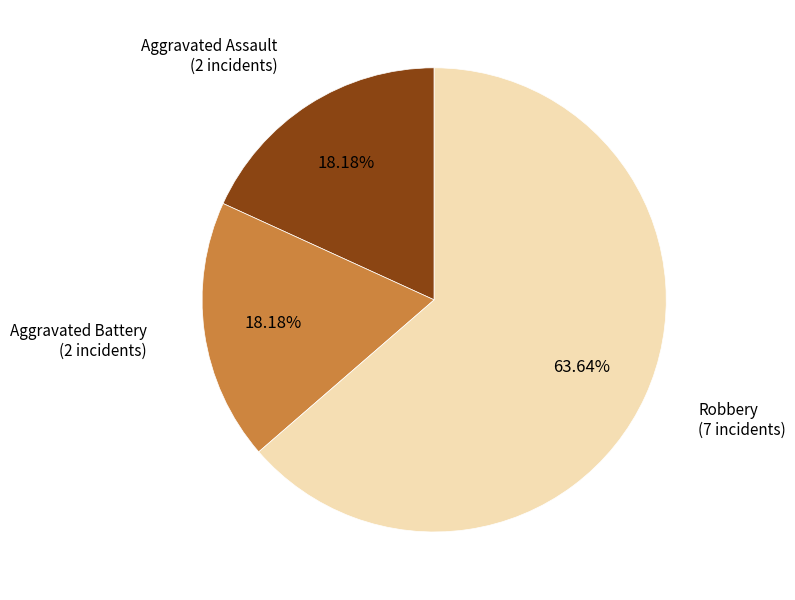

Which slice represents more than half of the pie?

Robbery